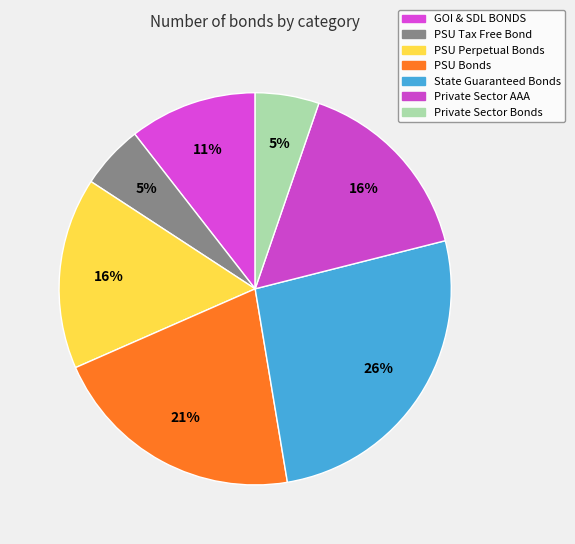

How many slices are in this pie chart?

7